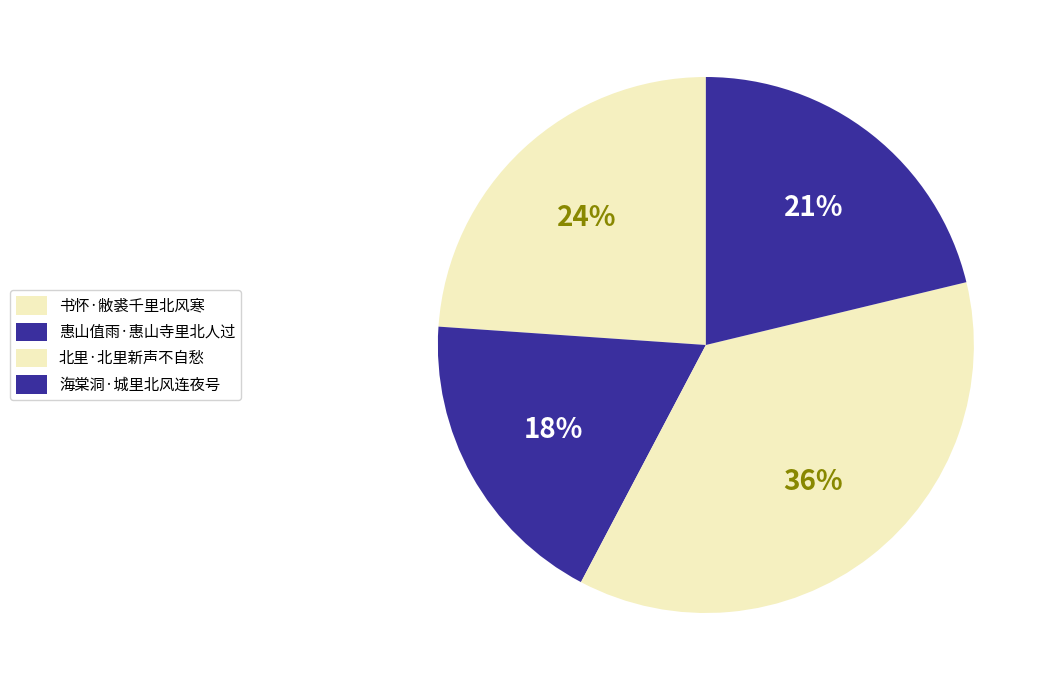

To the nearest percent, what is the difference between the largest and smallest slice percentages?

18%